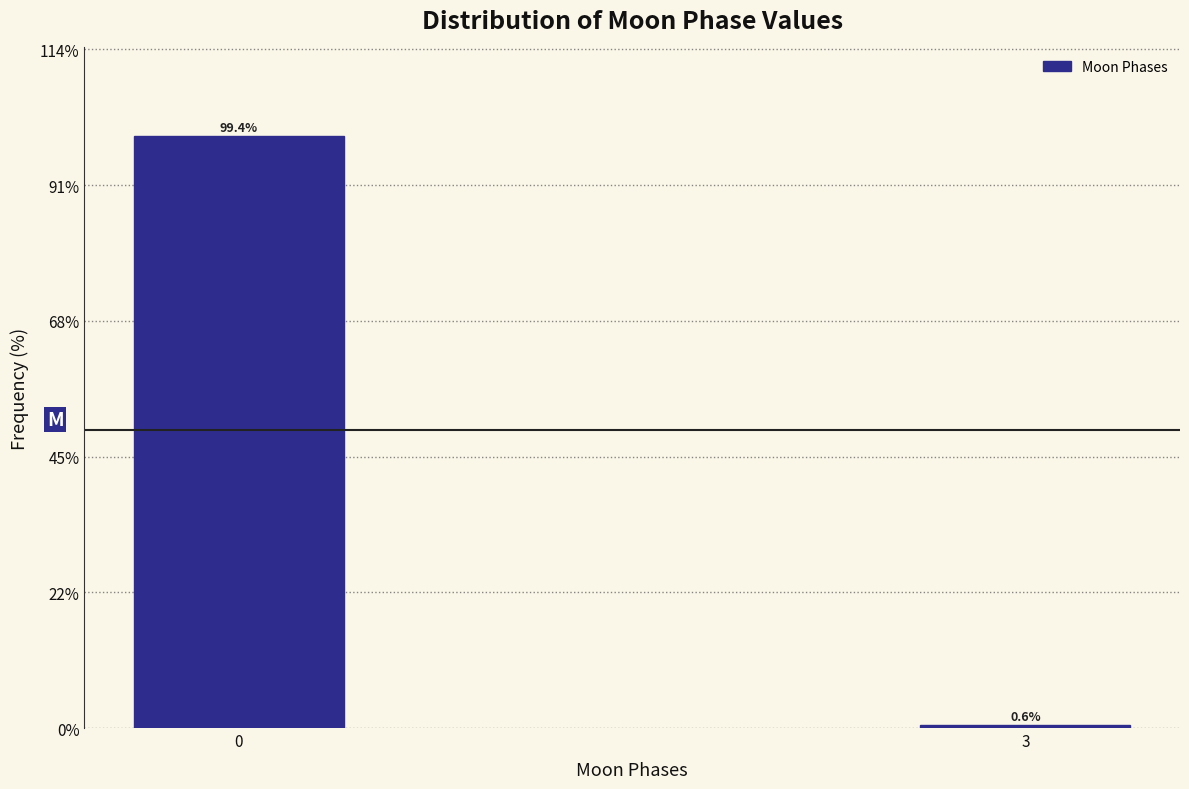

Reading left to right, extract all data points from this chart.

0=99.4	3=0.6